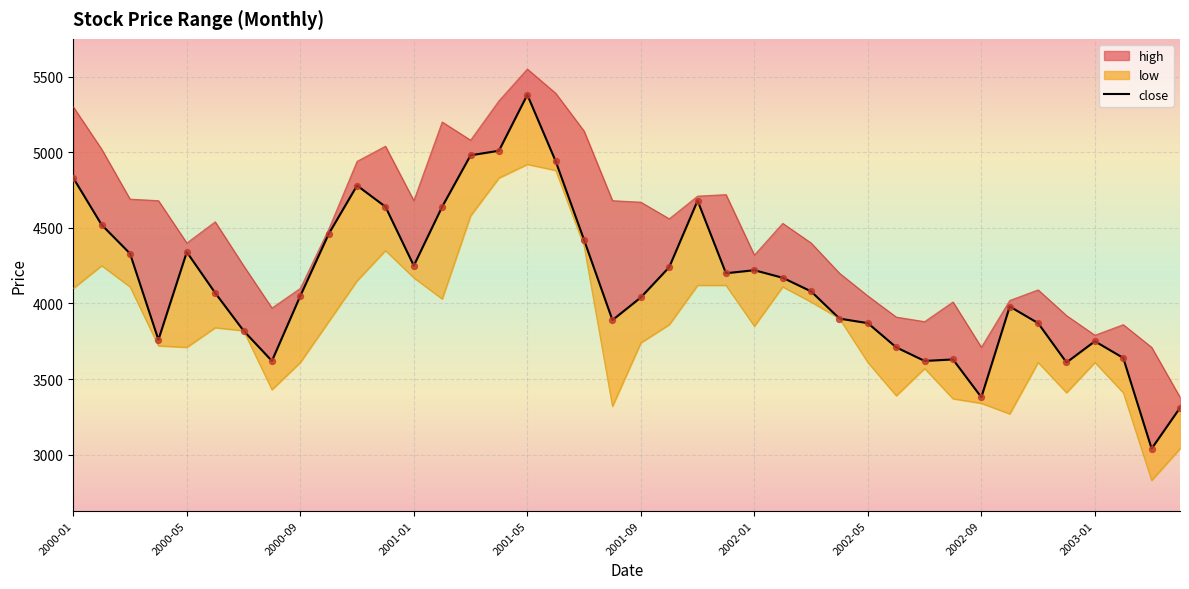

What is the change in value from 2000-05 to 22?

+160